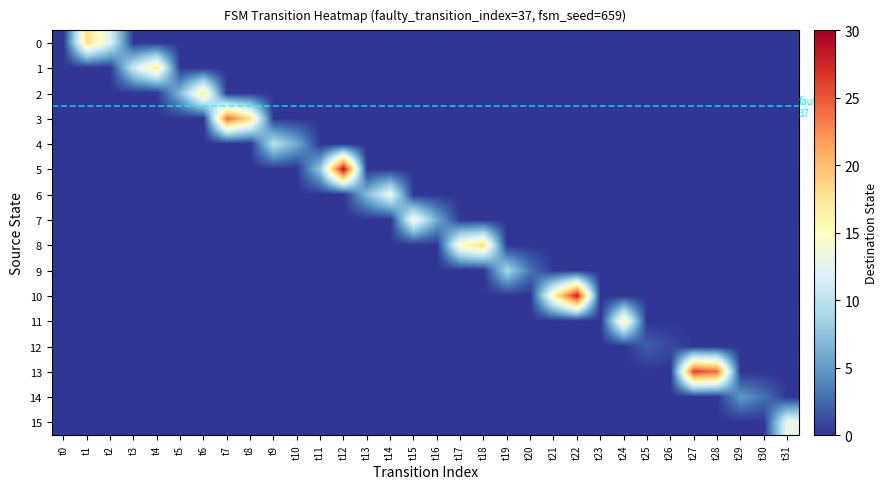

List the series in order of their peak value, highest first.

5, 10, 13, 3, 0, 8, 1, 2, 11, 7, 6, 15, 4, 9, 14, 12